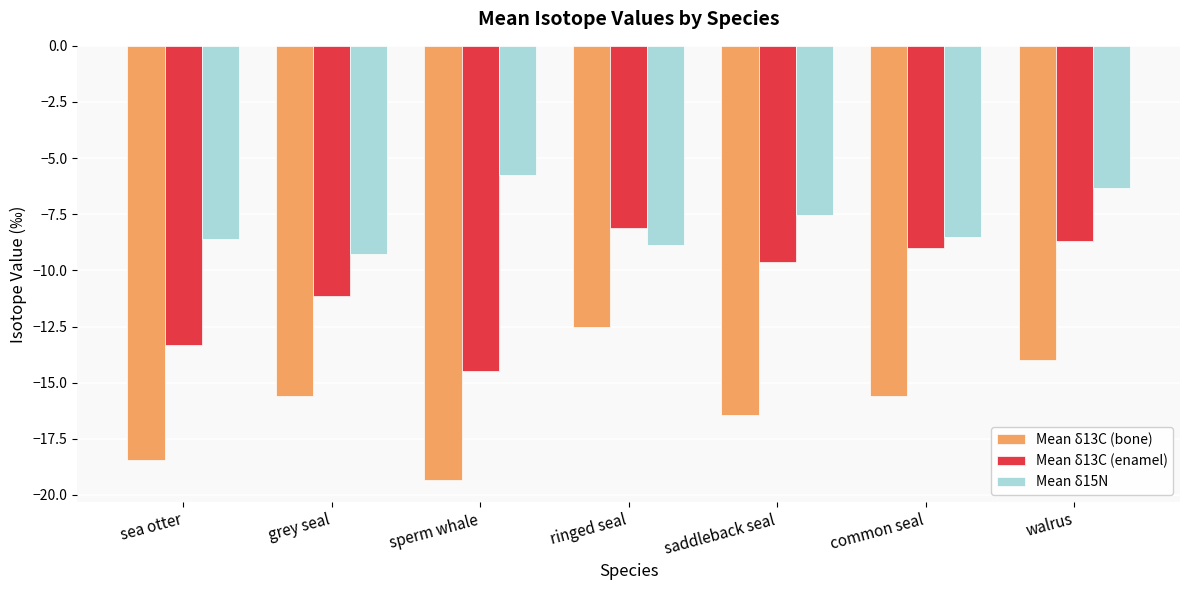

Which series has the largest total across all categories?

Mean δ15N